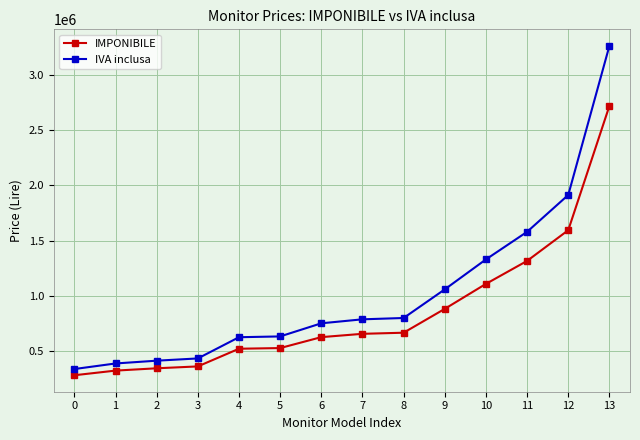

What are all the series names shown in the legend?

IMPONIBILE, IVA inclusa